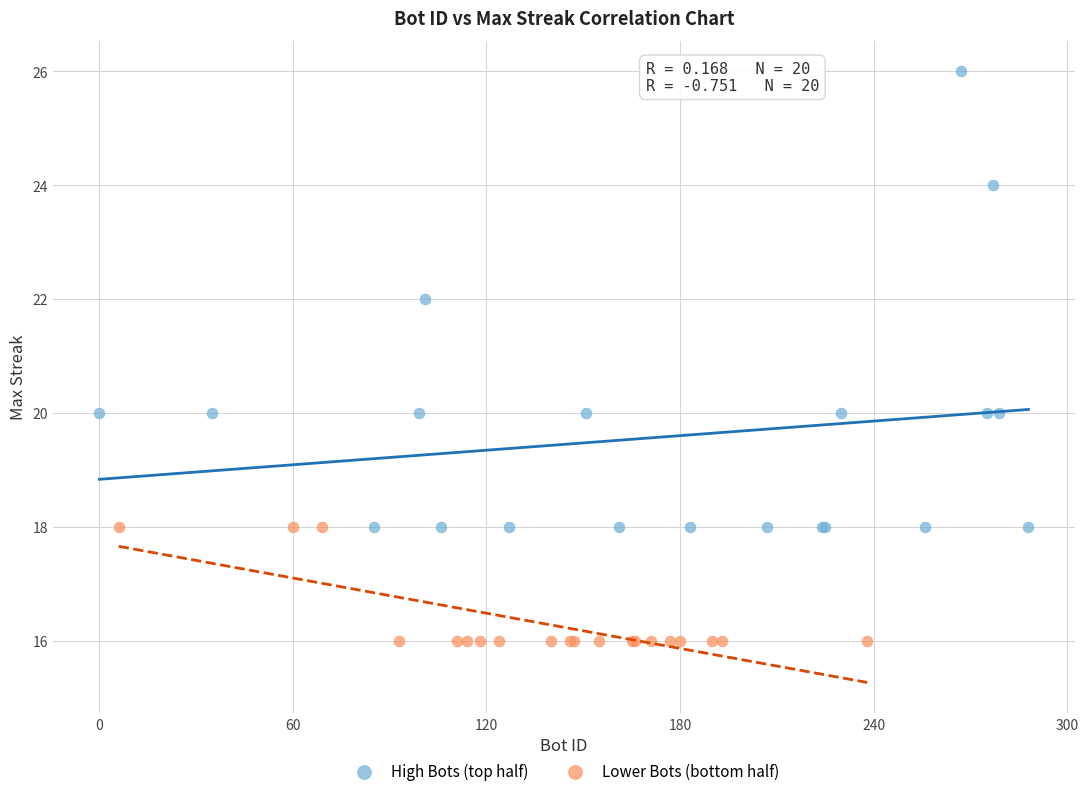

Which series reaches the maximum Y coordinate?

High Bots (top half)